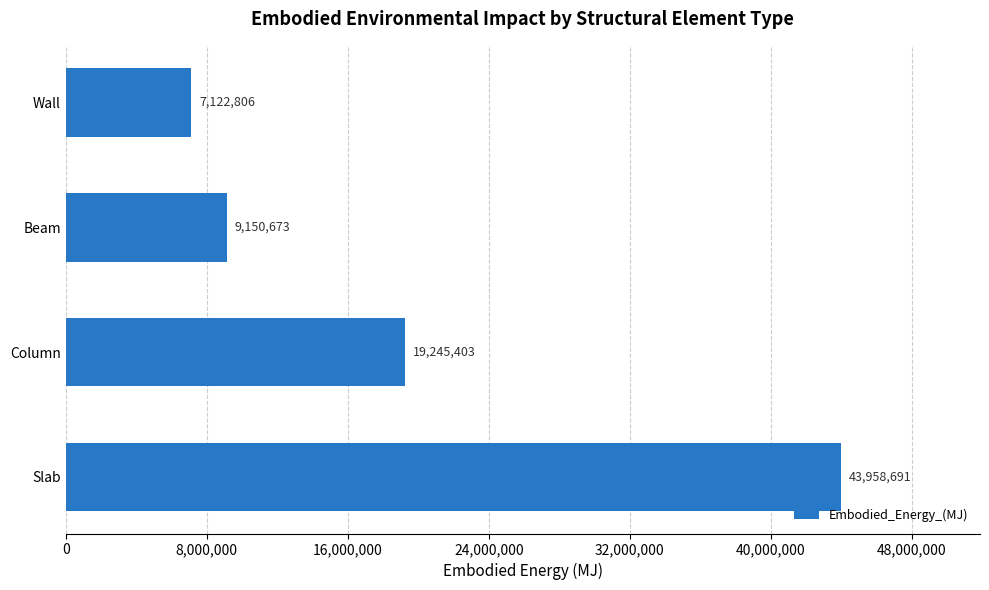

The chart shows a value of 43958690.6 at Slab. True or false?

True